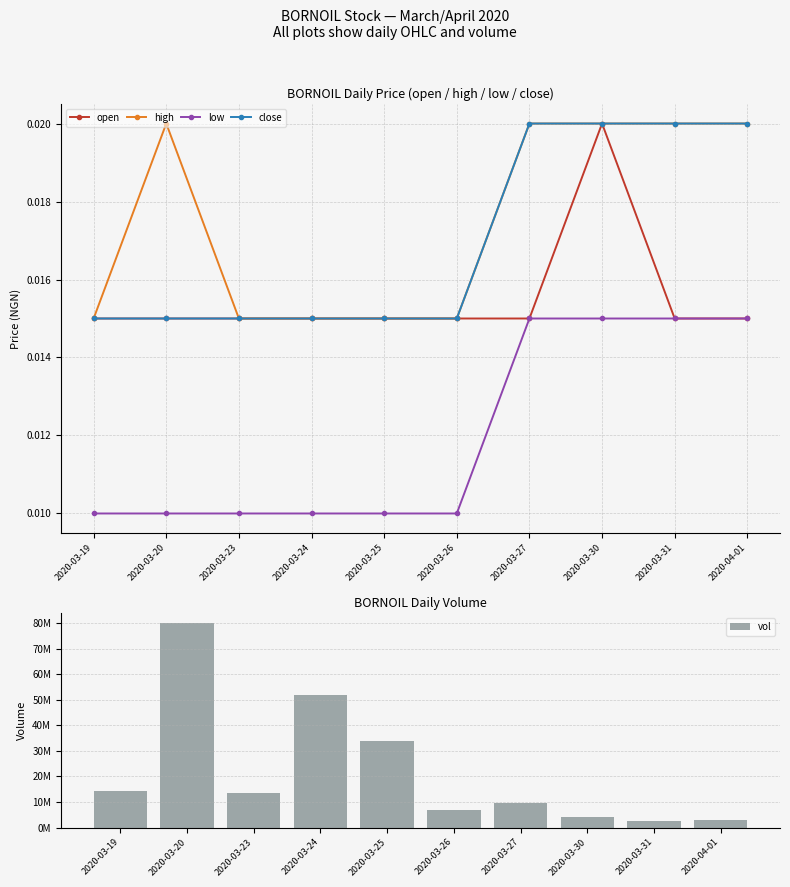

Count the open values in the range 0 to 1.

10